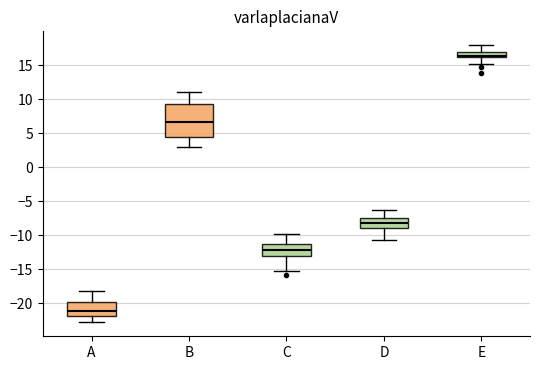

Where does the median line of the box for E sit on the y-axis? The values are not printed on the chart, so give them approximately, as read against the axis.

16.5